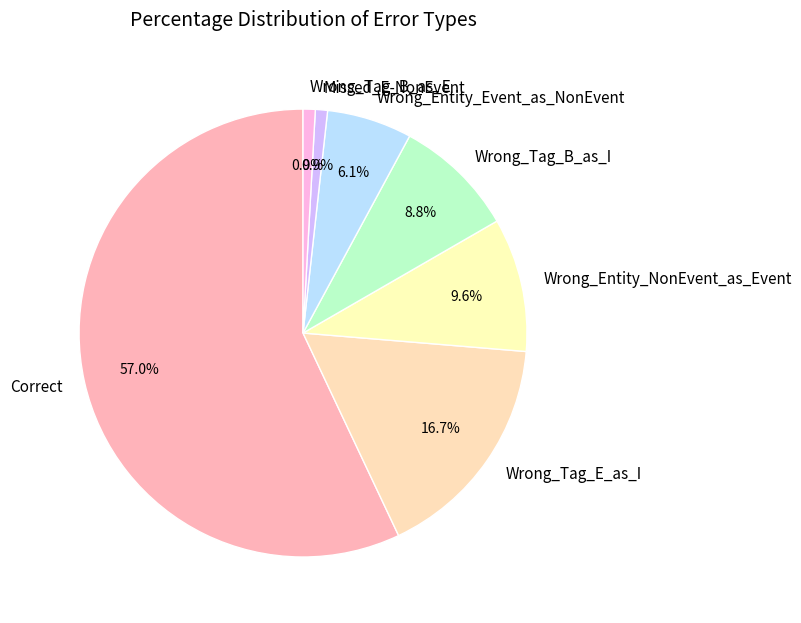

How many segments does this pie chart have?

7